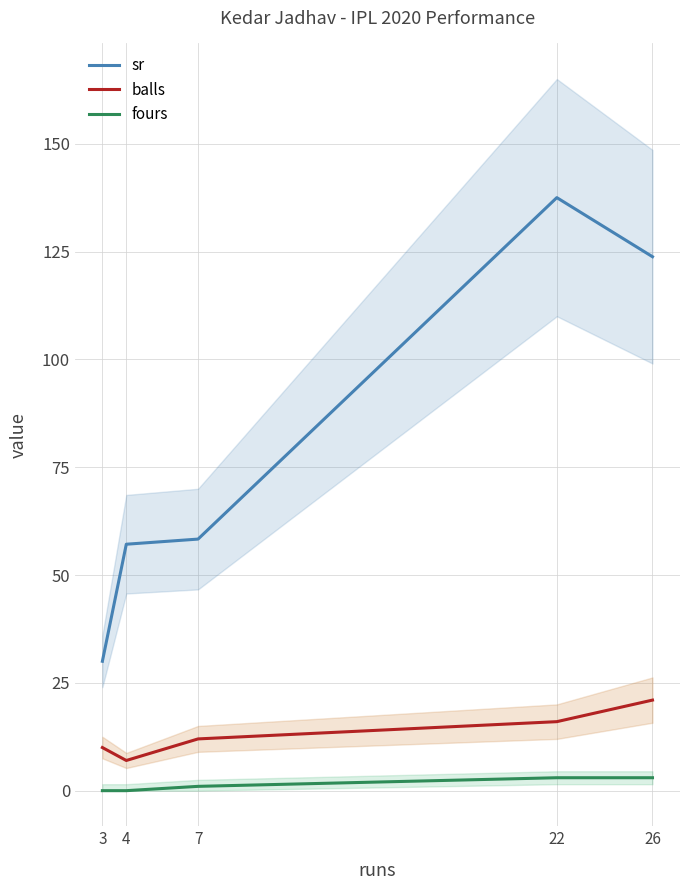

List the series in order of their peak value, lowest first.

fours, balls, sr